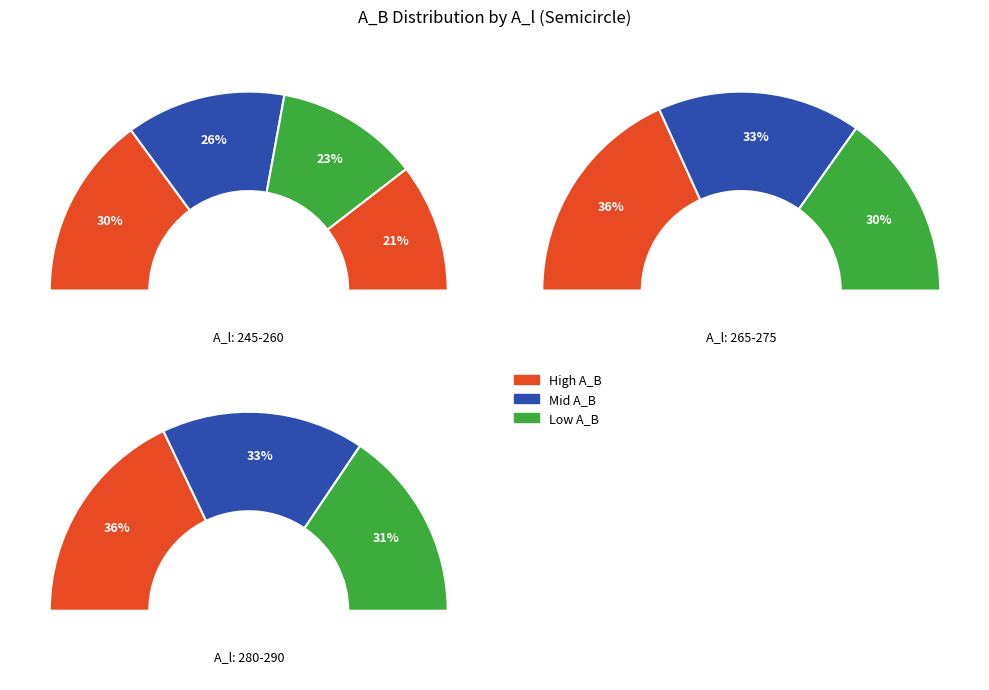

Is the sum of 265 and 260 greater than half?

No